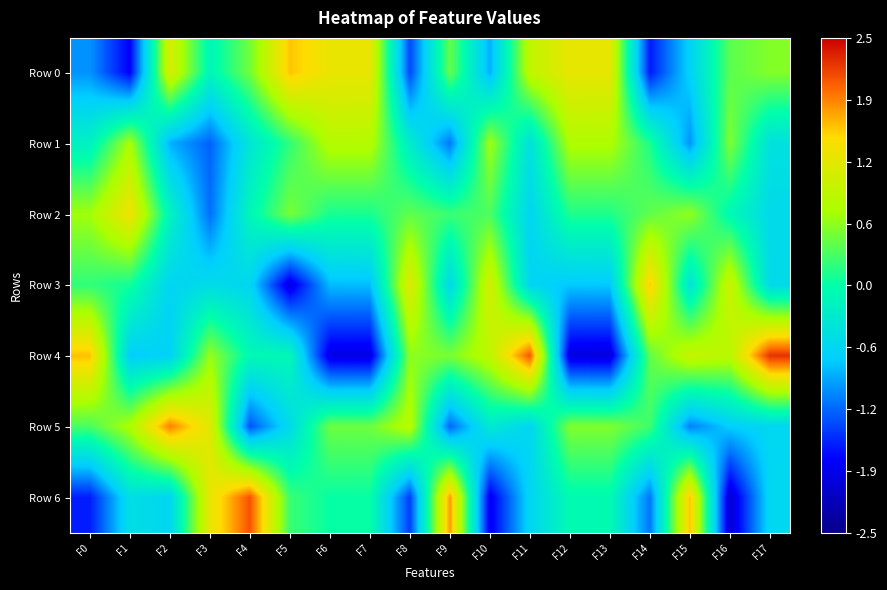

At F6, list the series in order from largest to smallest.

Row 0, Row 1, Row 5, Row 2, Row 6, Row 3, Row 4